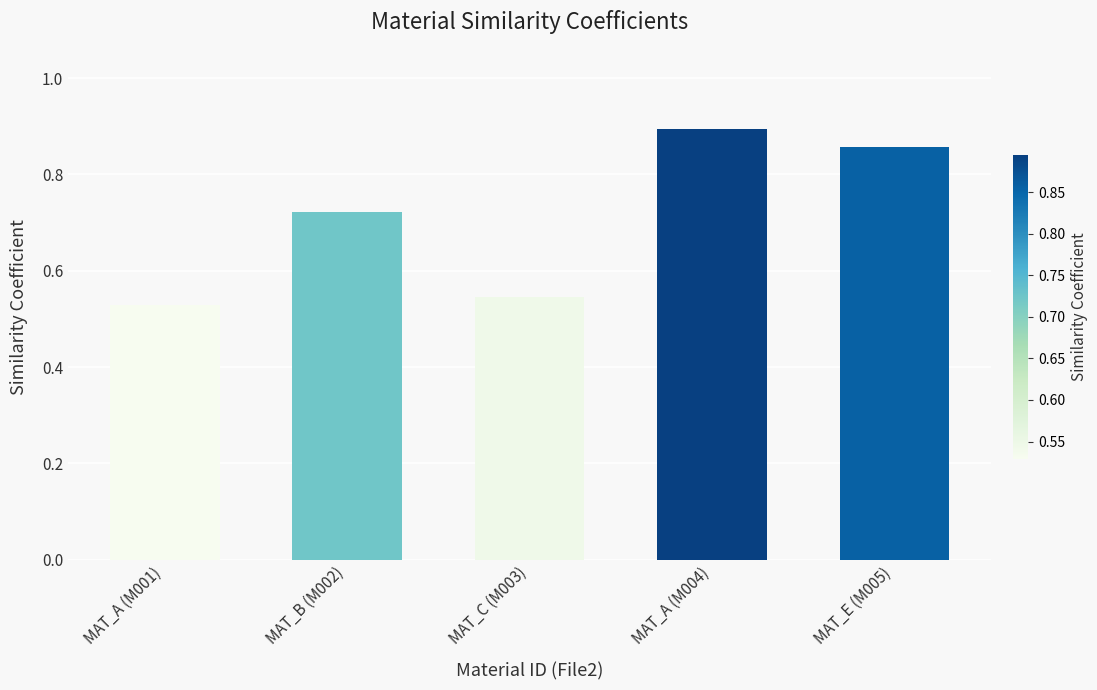

Rank the categories by value from highest to lowest.

MAT_A (M004), MAT_E (M005), MAT_B (M002), MAT_C (M003), MAT_A (M001)